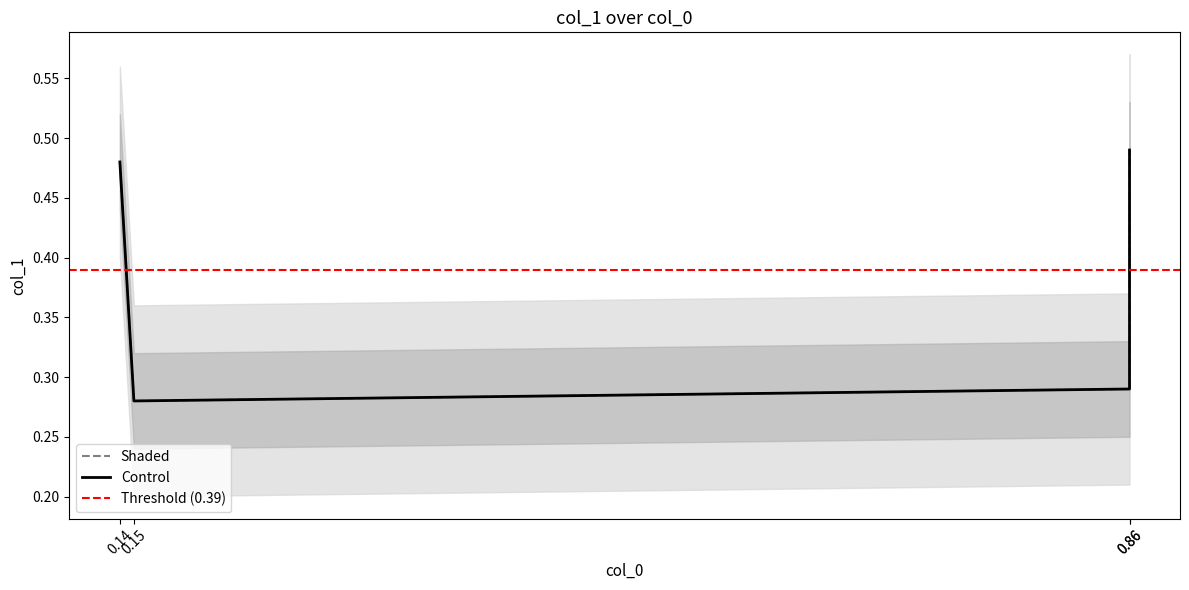

Between 0.14 and 0.86, which is larger?

0.14